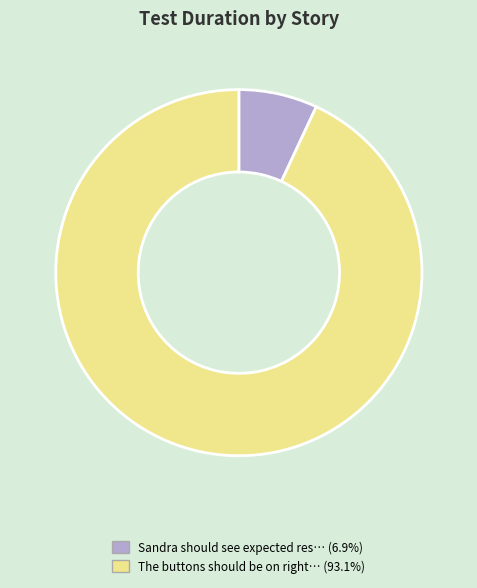

Which slice is the smallest?

Sandra should see expected result when search